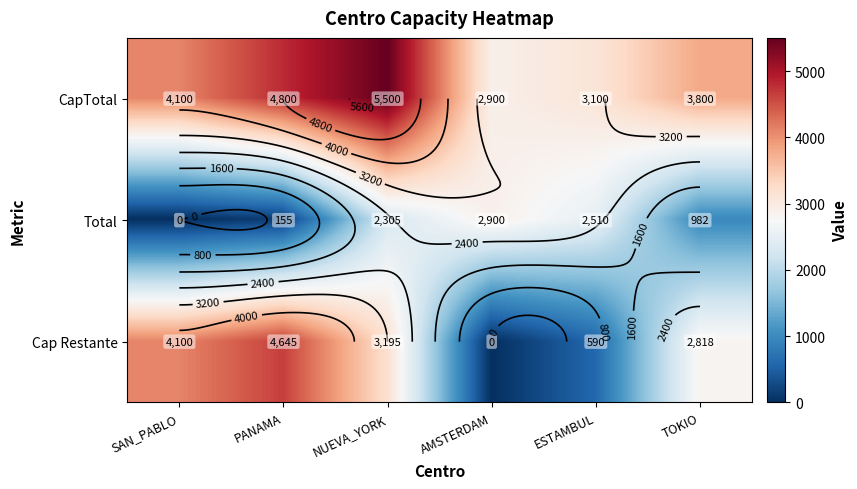

True or false: CapTotal has a value of 4100.0 at SAN_PABLO.

True